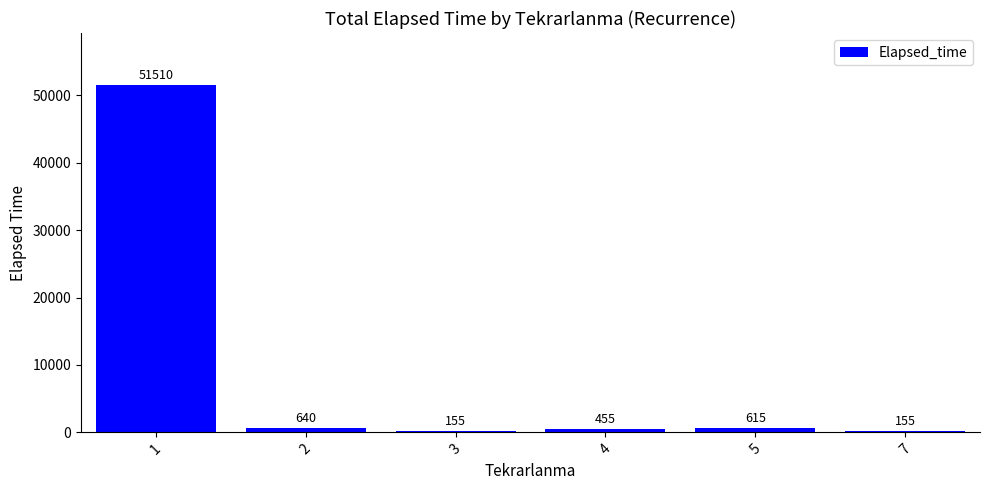

Are the bars horizontal?

No